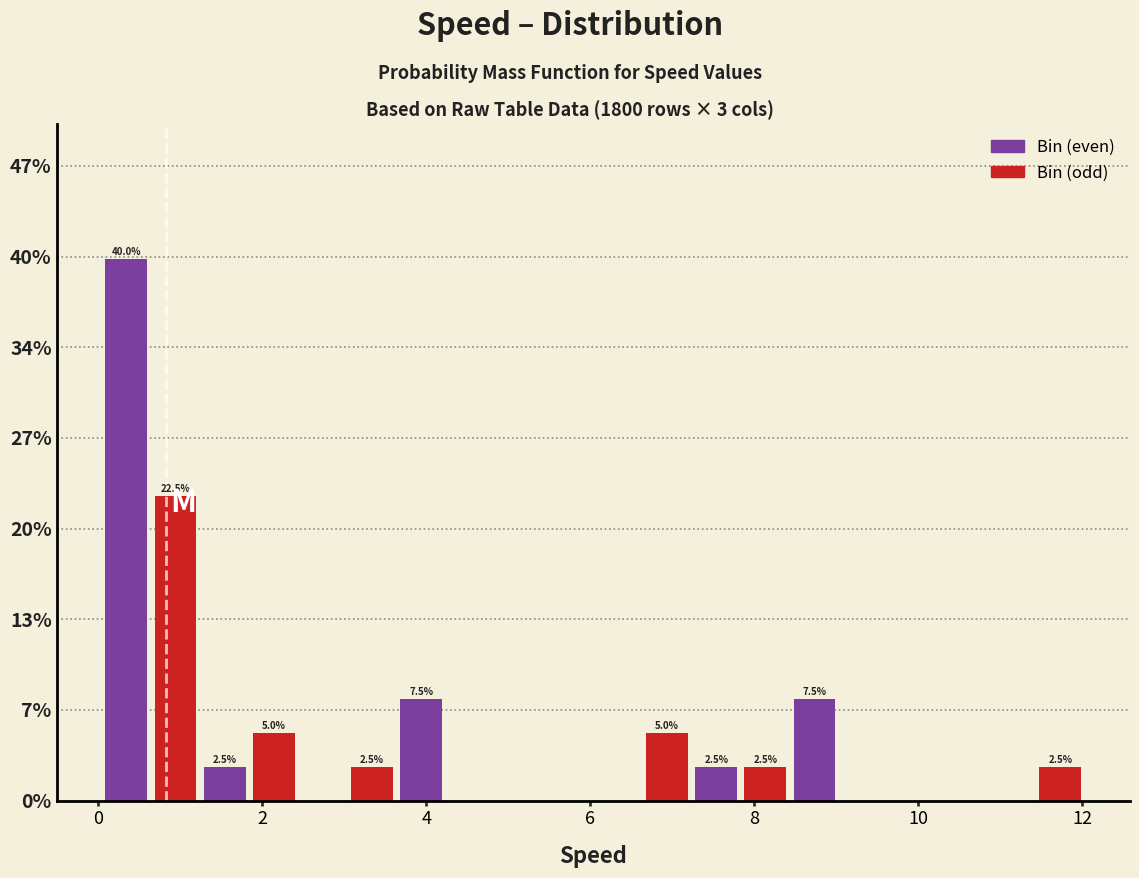

Around what value on the x-axis is the tallest bar? Give the approximate position of its centre, as read against the axis.

0.4